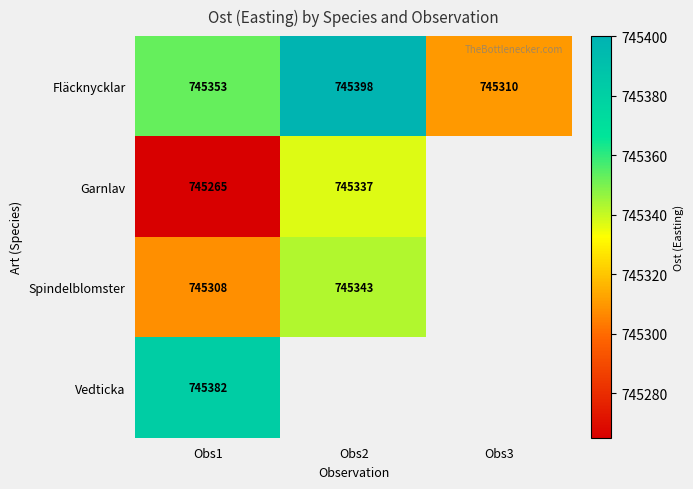

What is the minimum value for Fläcknycklar?

745310